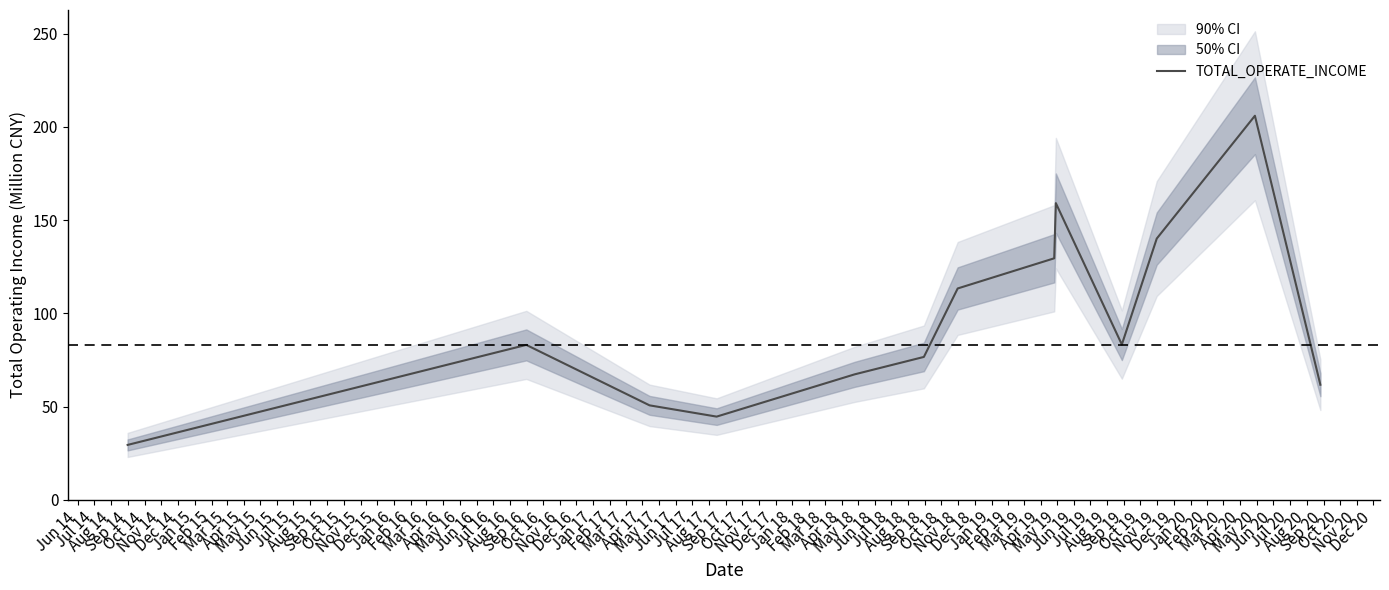

What is the lowest value of the TOTAL_OPERATE_INCOME series?

29.4